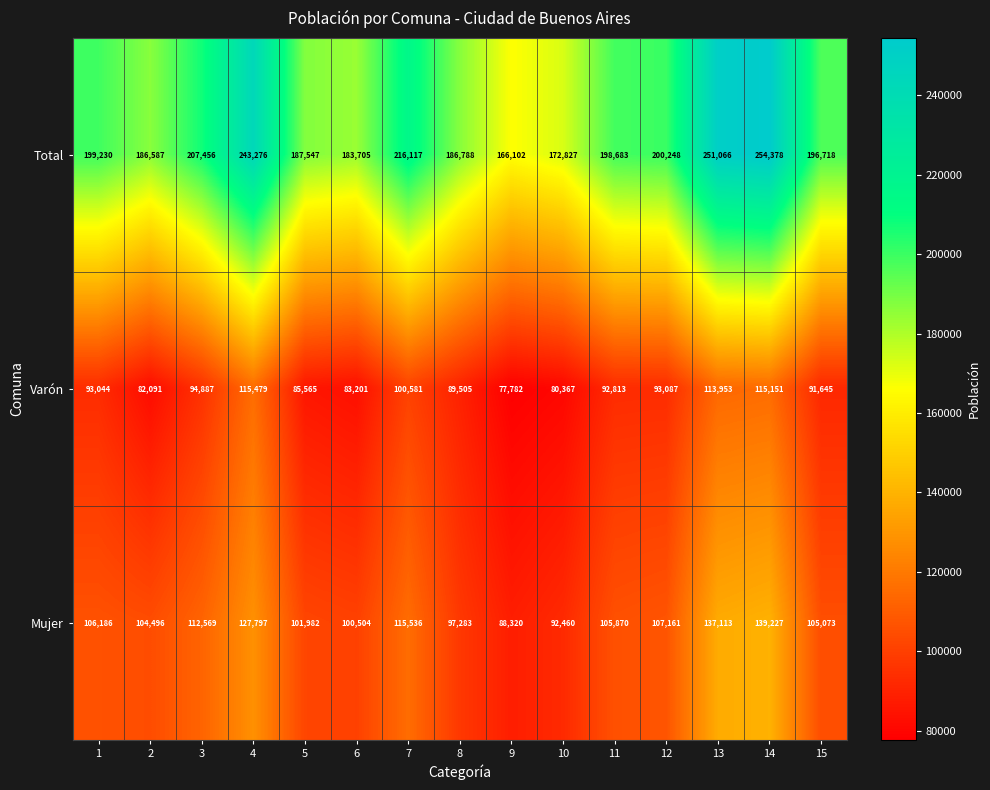

The value of Mujer at 3 is 53648. True or false?

False